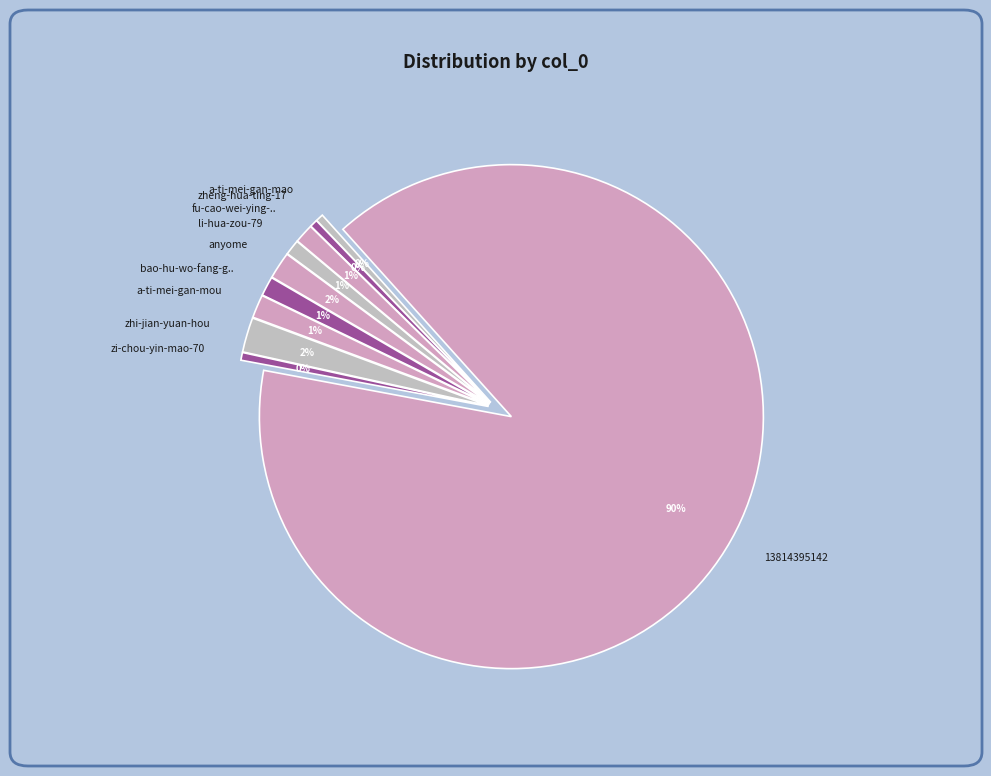

To the nearest percent, what is the difference between the zhi-jian-yuan-hou and 13814395142 slice percentages?

87%